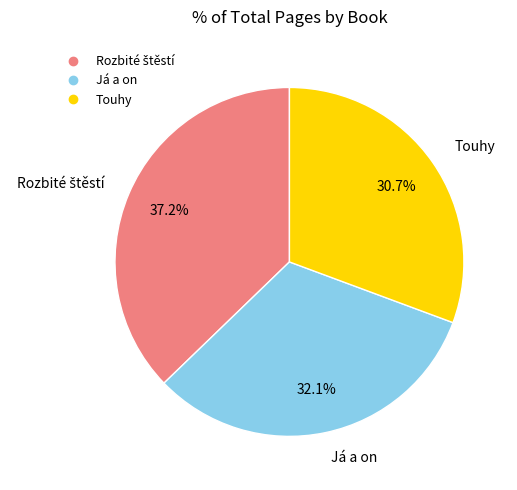

Count the number of slices in the pie.

3